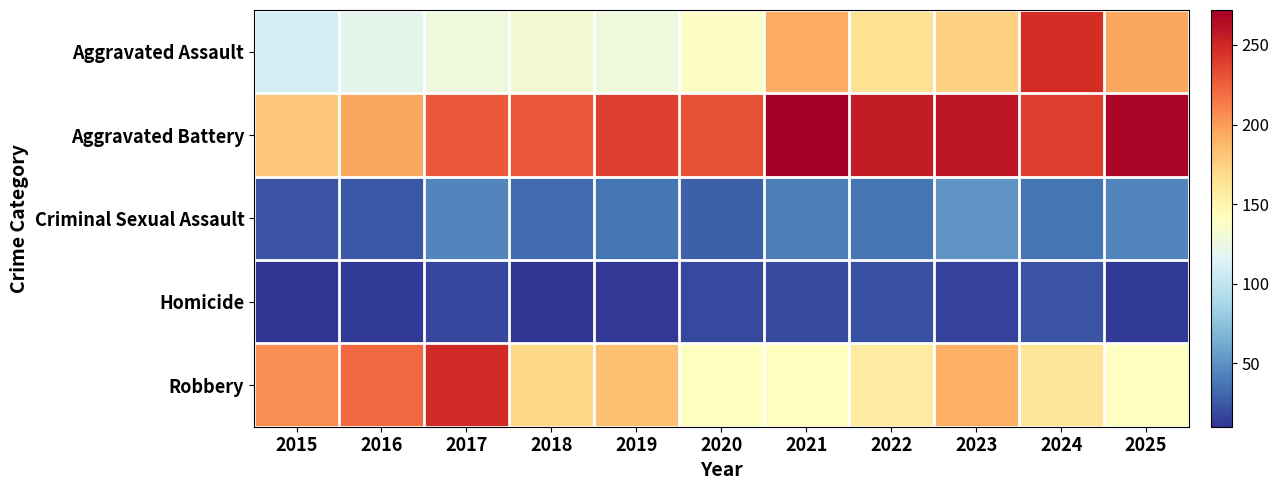

What is the difference between the highest and lowest values at 2024?

224